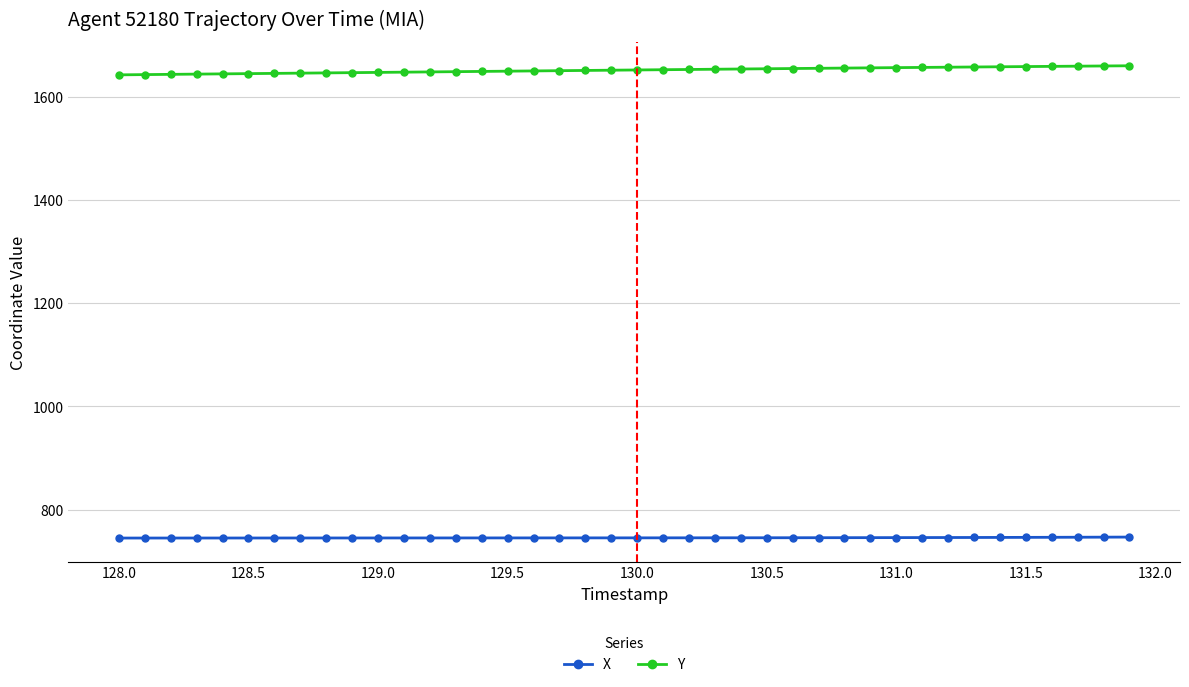

What is the average value of the X series?

745.5